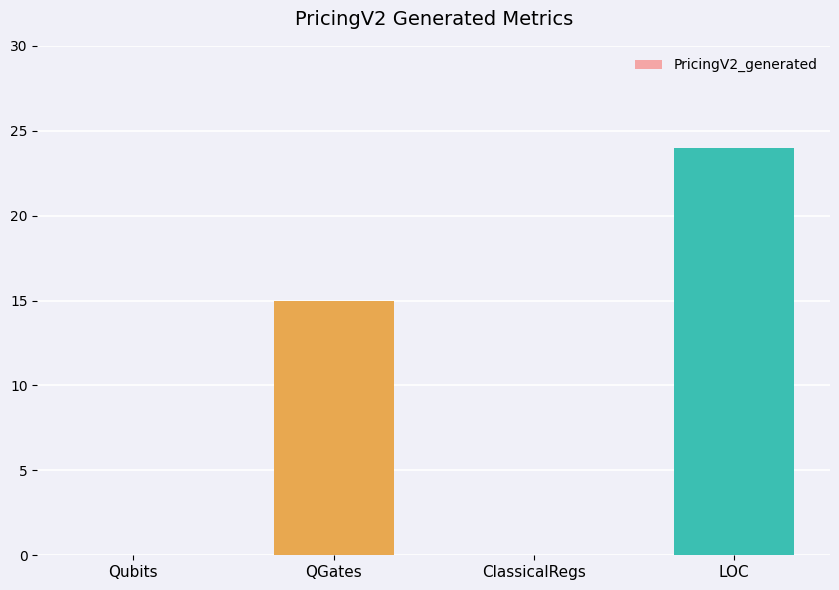

Are the bars grouped side by side (vs. stacked)?

No